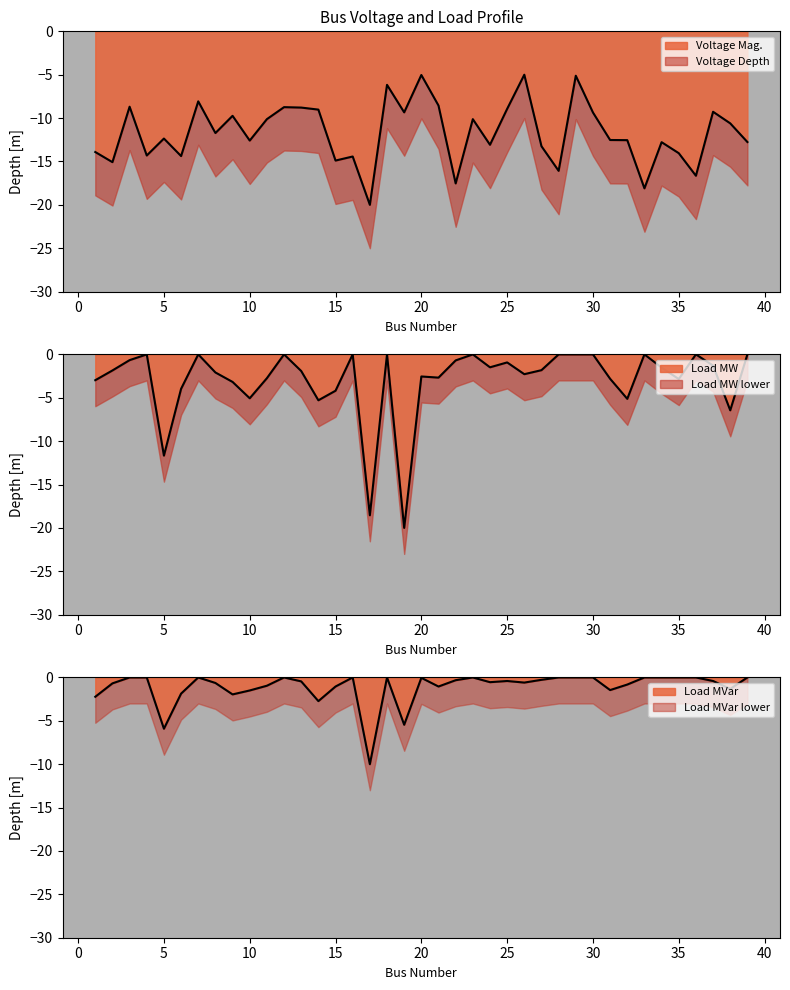

At which label does Voltage Mag. first exceed -12?

3